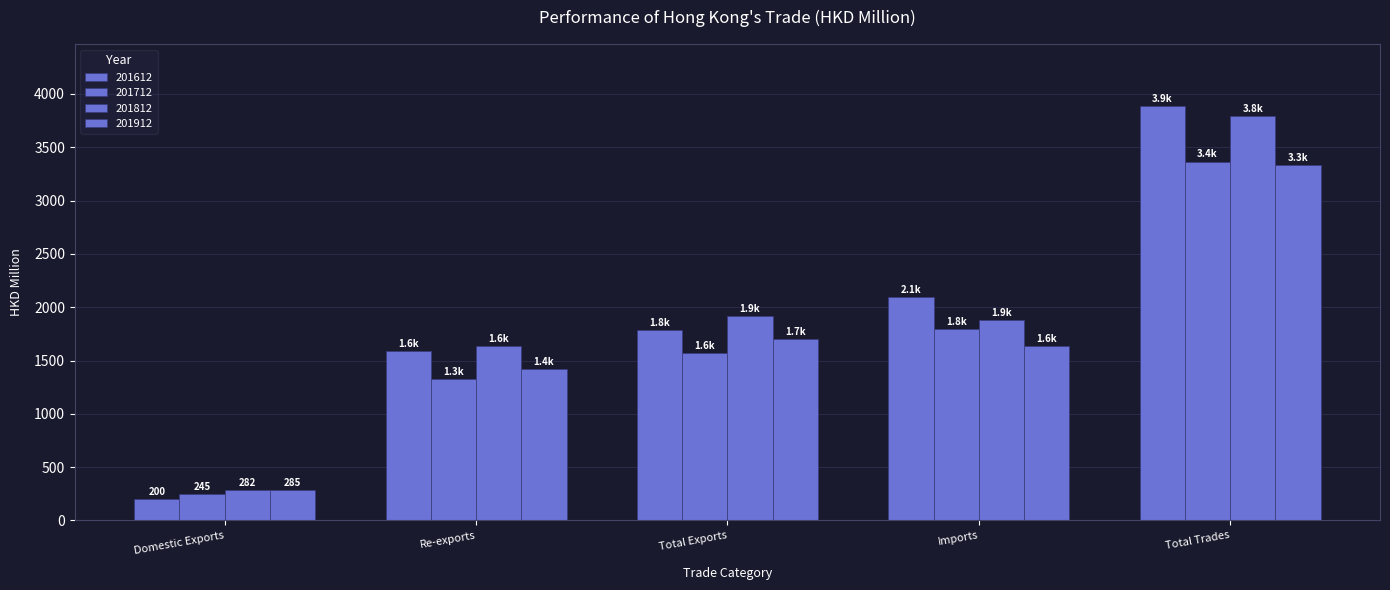

How many data points does each series have?

5